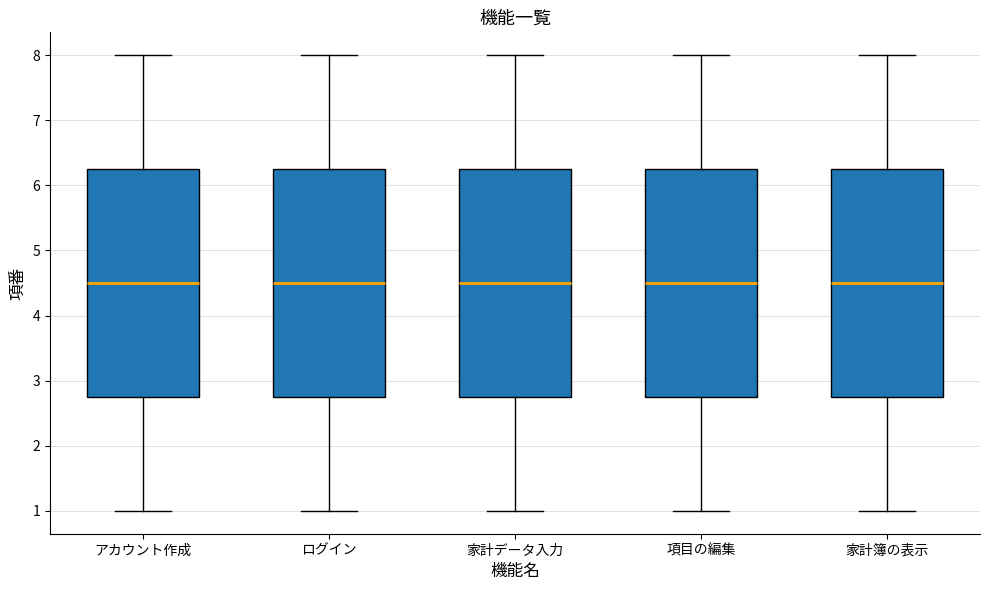

Reading left to right, read every box against the y-axis: the position of its median line, the range the box covers, and the ends of its whiskers. The values are not printed on the chart, so give them approximately, as read against the axis.

アカウント作成: median 4.5, box 2.8 to 6.3, whiskers 1.0 to 8.0
ログイン: median 4.5, box 2.8 to 6.3, whiskers 1.0 to 8.0
家計データ入力: median 4.5, box 2.8 to 6.3, whiskers 1.0 to 8.0
項目の編集: median 4.5, box 2.8 to 6.3, whiskers 1.0 to 8.0
家計簿の表示: median 4.5, box 2.8 to 6.3, whiskers 1.0 to 8.0